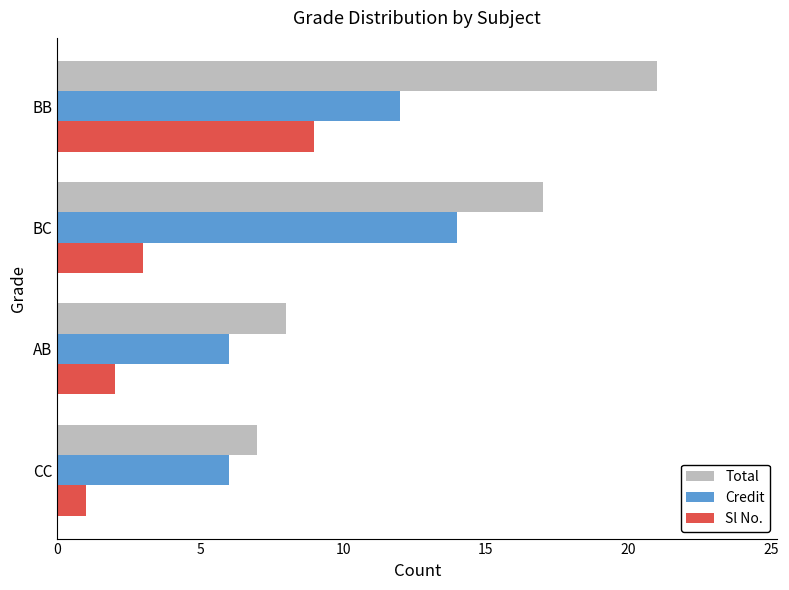

Where is Credit nearest to the value 10?

BB